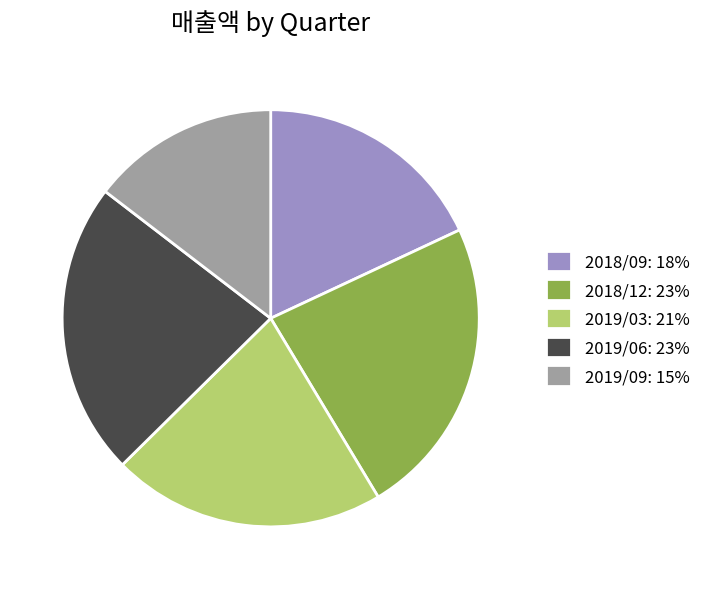

True or false: 2018/09 accounts for 18% of the total.

True